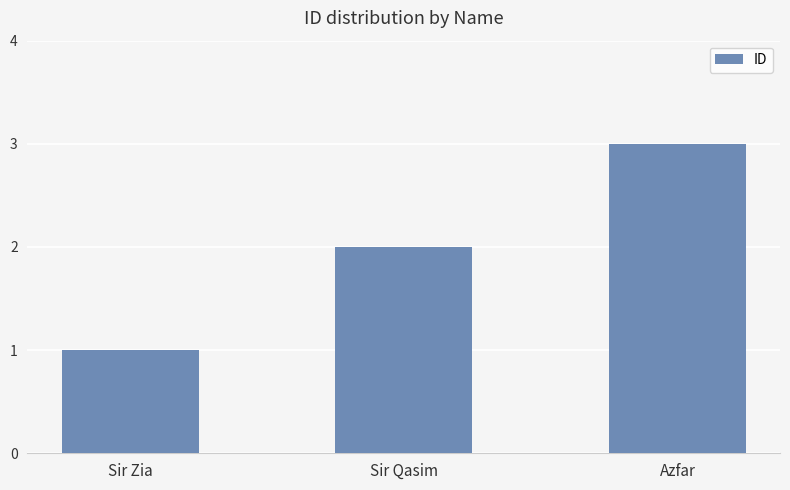

Are the bars grouped side by side (vs. stacked)?

No